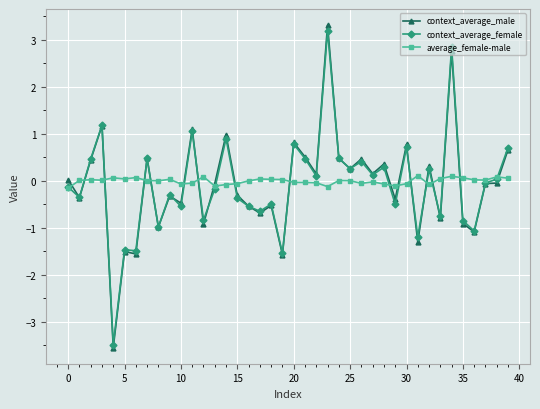

What is the greatest value displayed?

3.3